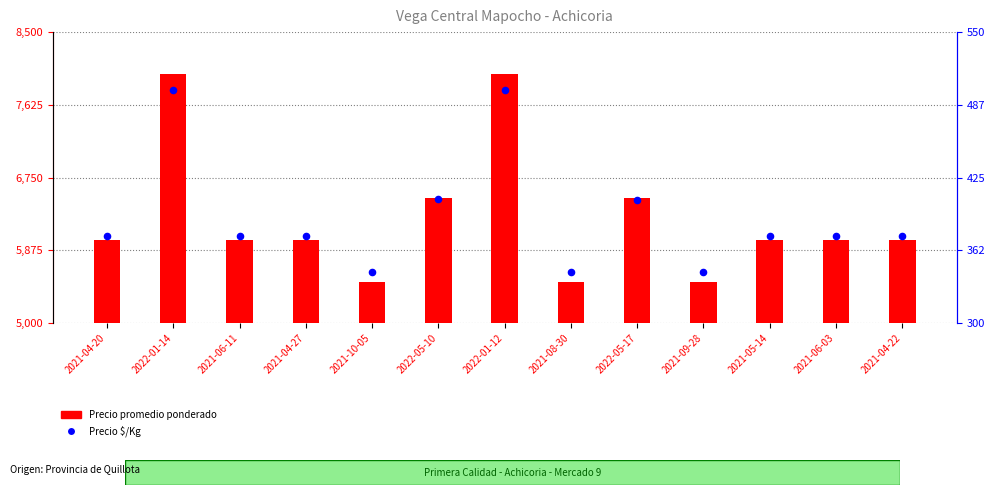

Which series reaches the minimum Y coordinate?

Precio $/Kg